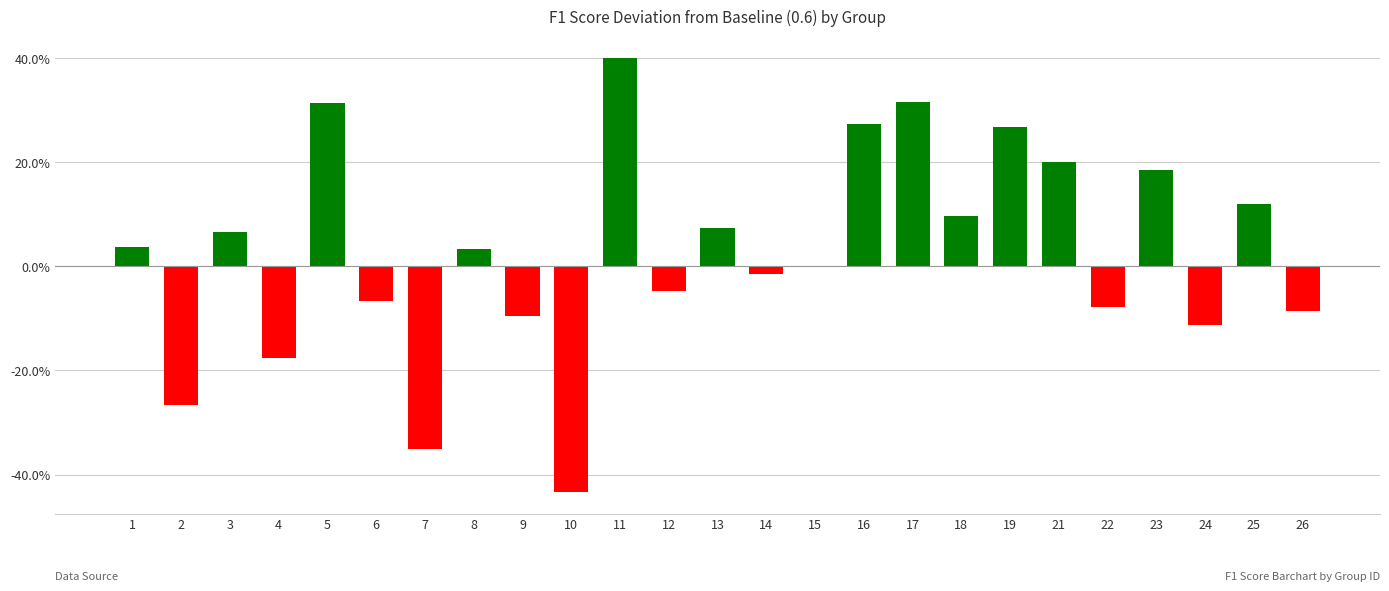

What value does the data have at 19?

0.3